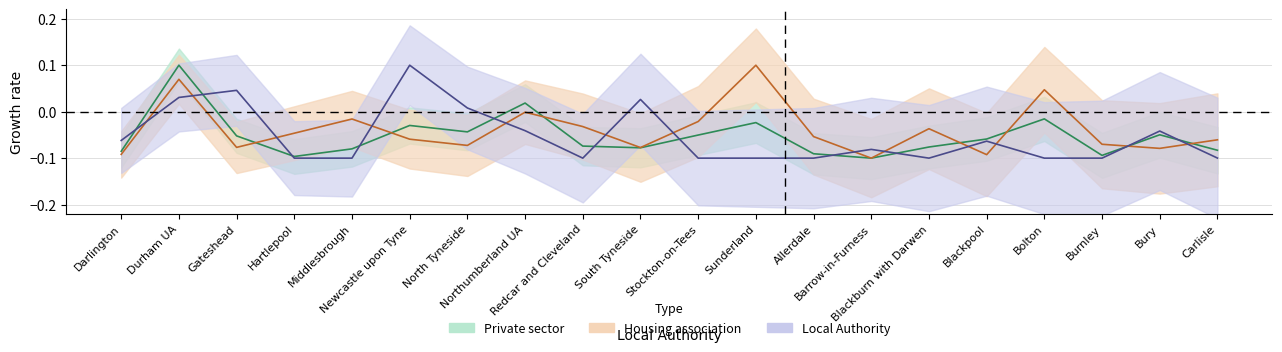

List the series in order of their peak value, lowest first.

Local Authority, Housing association, Private sector